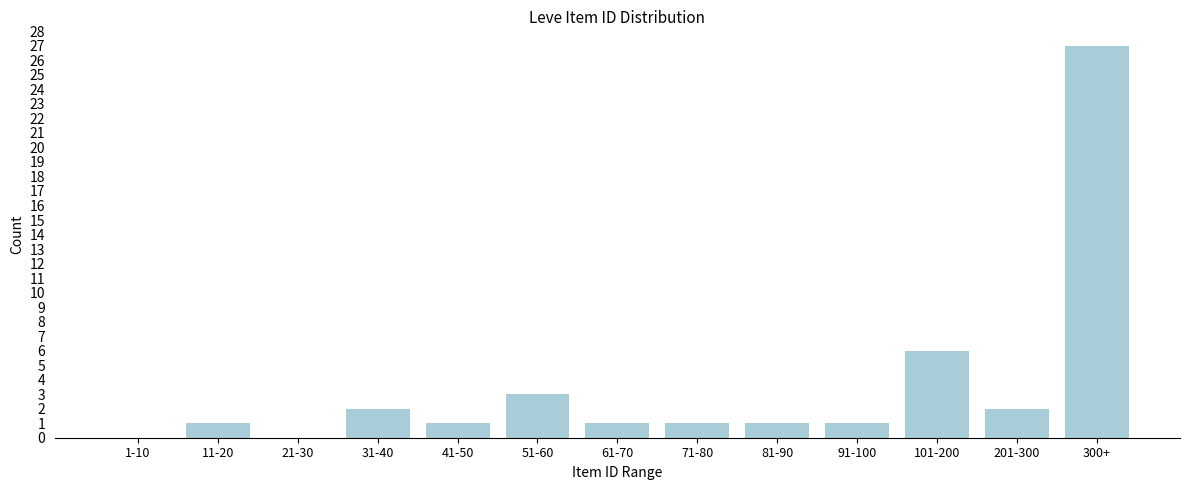

Reading left to right, extract all data points from this chart.

1-10=0	11-20=1	21-30=0	31-40=2	41-50=1	51-60=3	61-70=1	71-80=1	81-90=1	91-100=1	101-200=6	201-300=2	300+=27